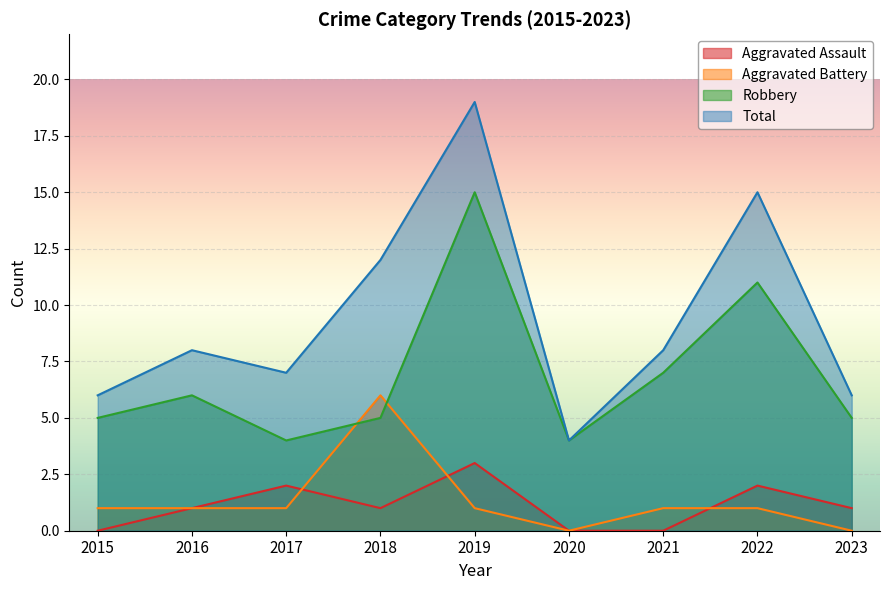

True or false: Aggravated Assault has more than 0 points higher than both neighbors.

True